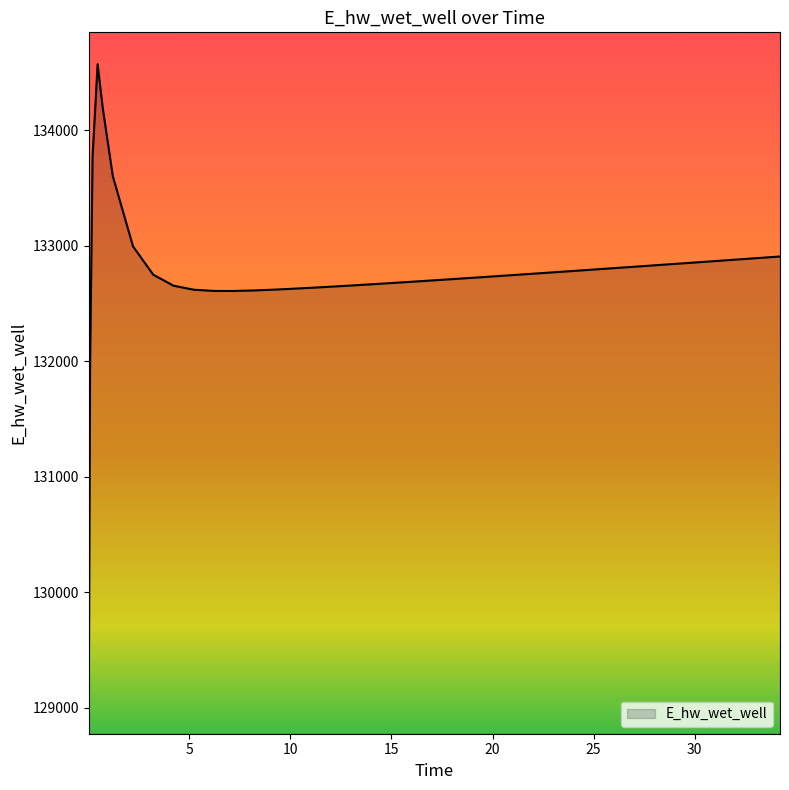

What is the minimum value shown in the chart?

129049.7